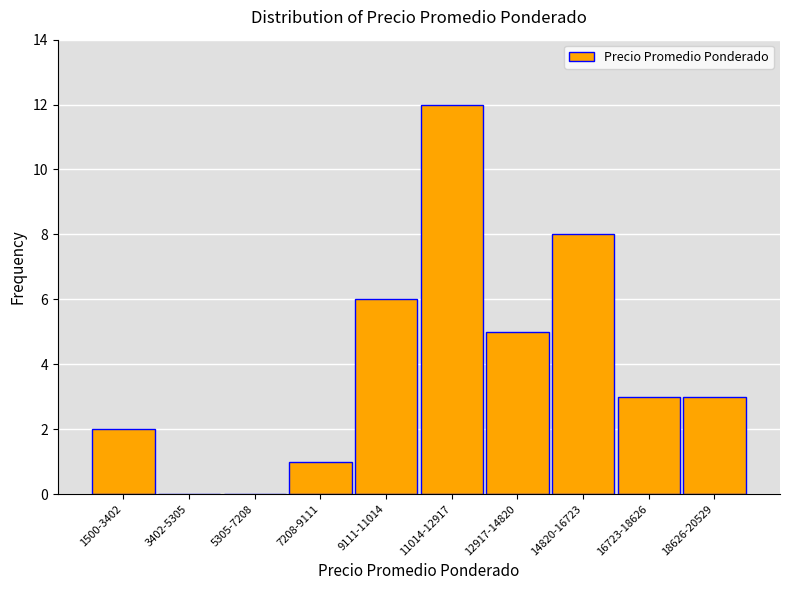

Reading left to right, what are all the values shown in this chart?

1500-3402=2	3402-5305=0	5305-7208=0	7208-9111=1	9111-11014=6	11014-12917=12	12917-14820=5	14820-16723=8	16723-18626=3	18626-20529=3